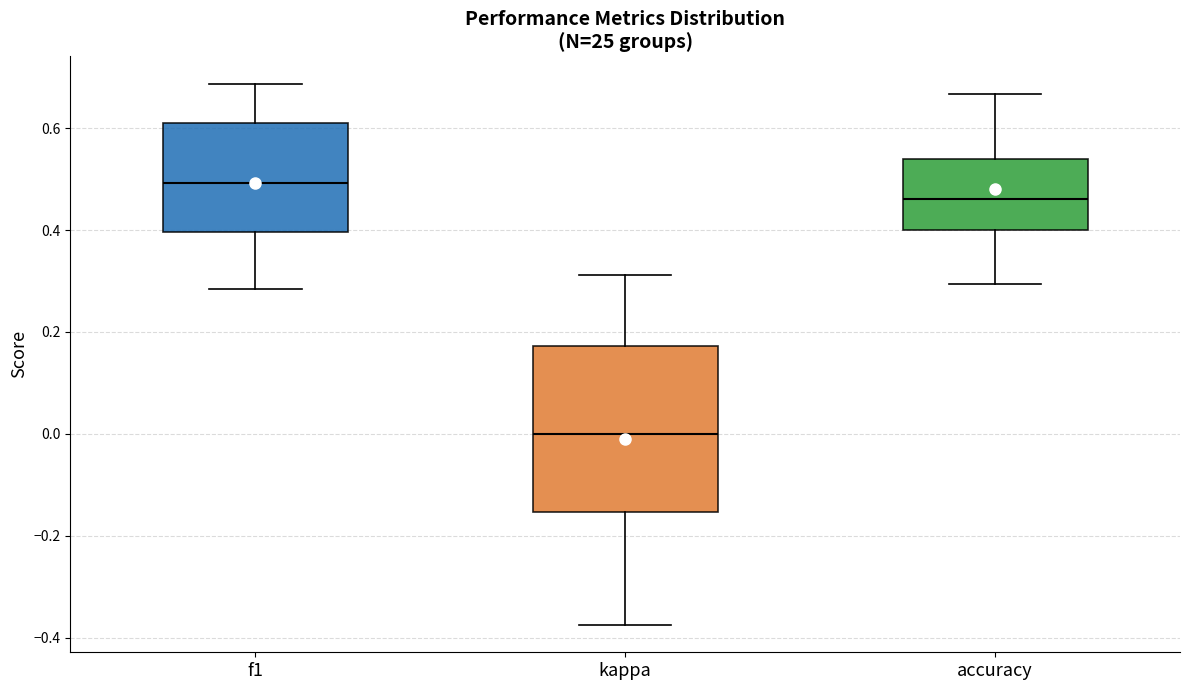

Reading left to right, transcribe this box plot: for each box, give where its median line is, the range the box spans, and where its two whiskers end, as read against the y-axis. The values are not printed on the chart, so give them approximately, as read against the axis.

f1: median 0.50, box 0.40 to 0.62, whiskers 0.28 to 0.68
kappa: median 0.00, box -0.16 to 0.18, whiskers -0.38 to 0.32
accuracy: median 0.46, box 0.40 to 0.54, whiskers 0.30 to 0.66